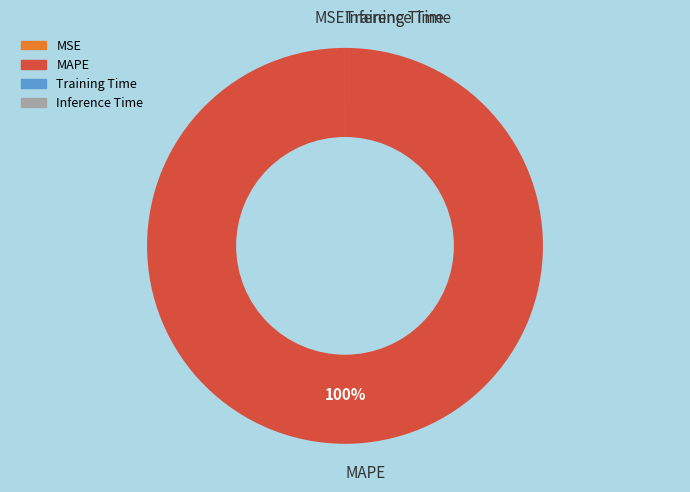

What is the largest slice in the pie chart?

MAPE